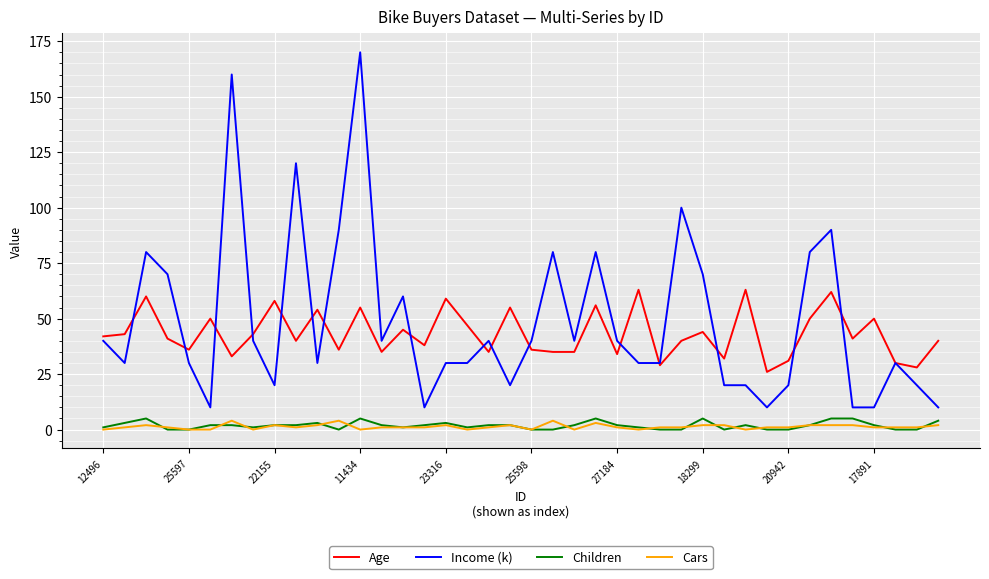

Which series has the largest total across all categories?

Income (k)